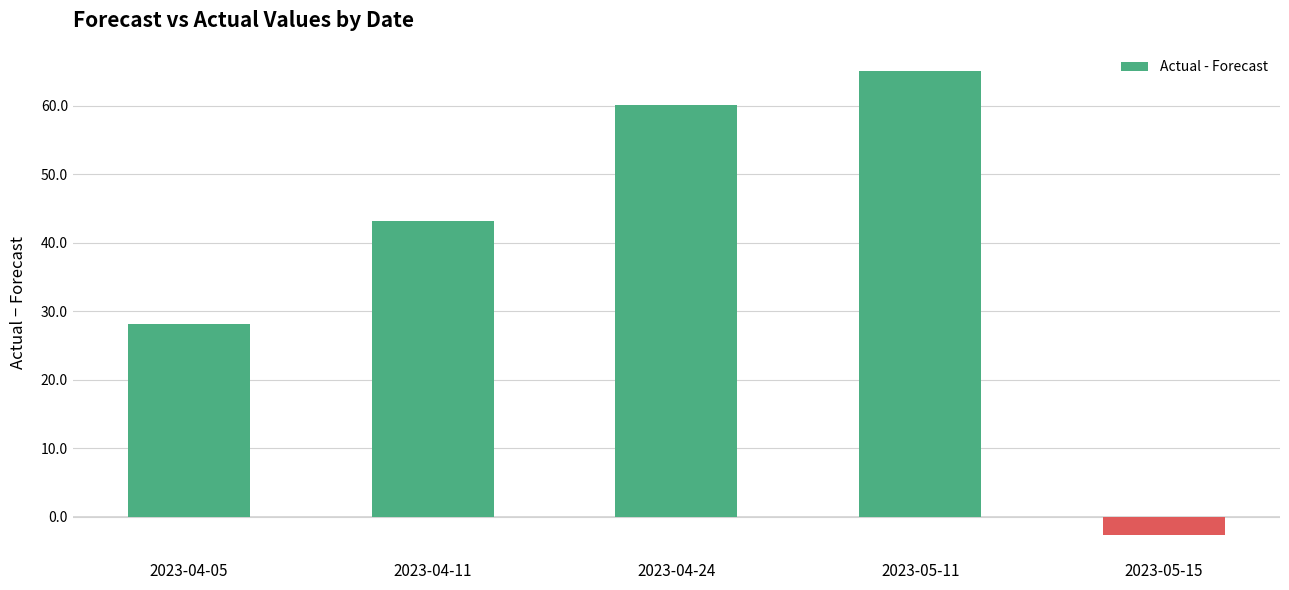

What is the greatest value displayed?

65.1